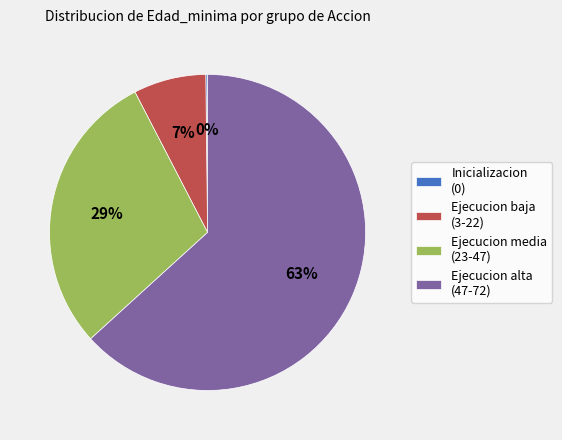

To the nearest percent, what portion does Ejecucion media (23-47) represent?

29%